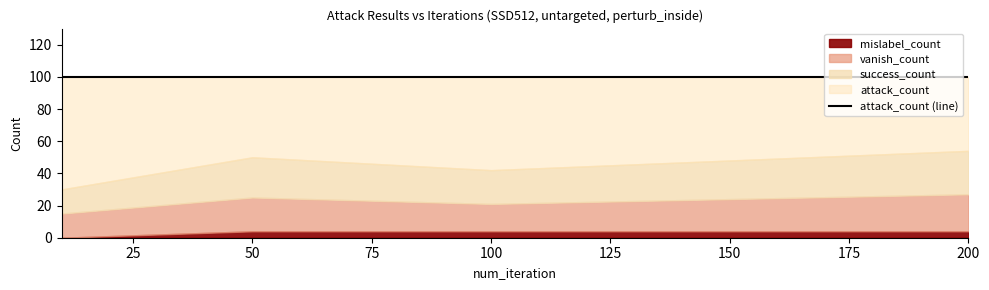

Where is success_count nearest to the value 21?

100